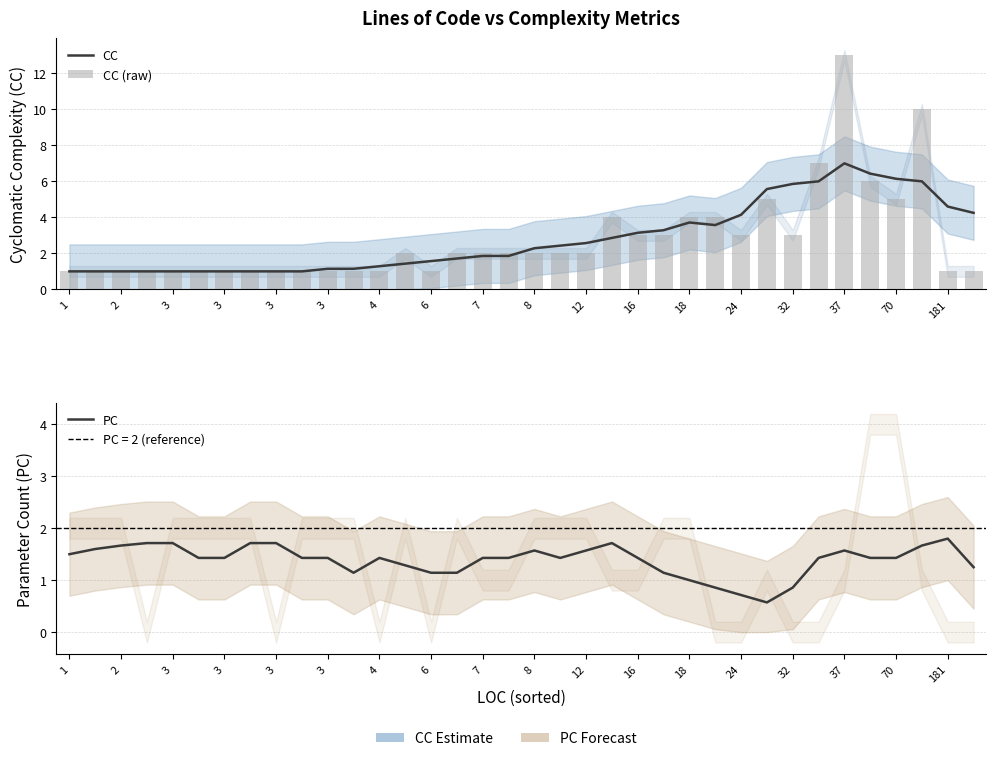

Rank the series at 27 from lowest to highest value.

PC, CC (raw), CC